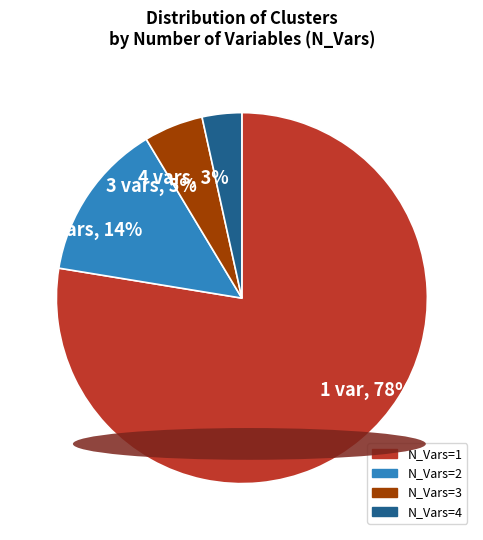

Do 4 vars, 3% and 2 vars, 14% together represent more than half of the pie?

No